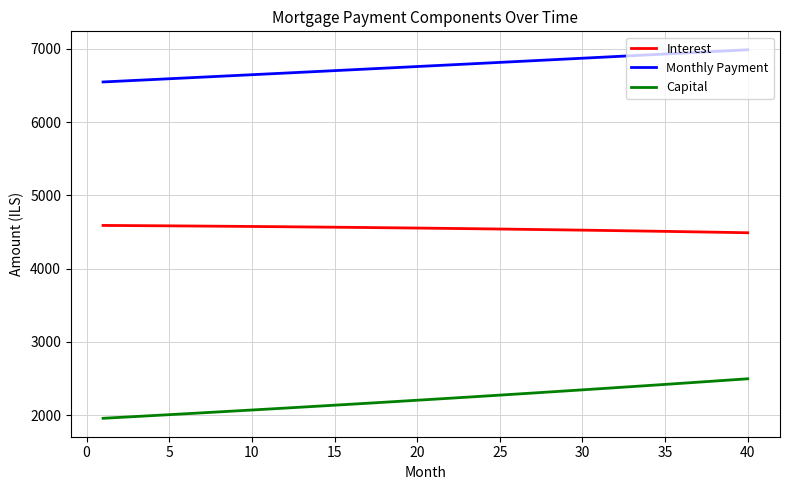

What is the sum of all Monthly Payment values?

270672.3